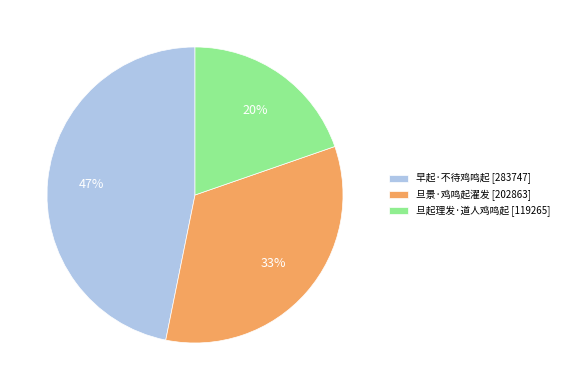

Does 旦景·鸡鸣起濯发 represent more than half of the total?

No